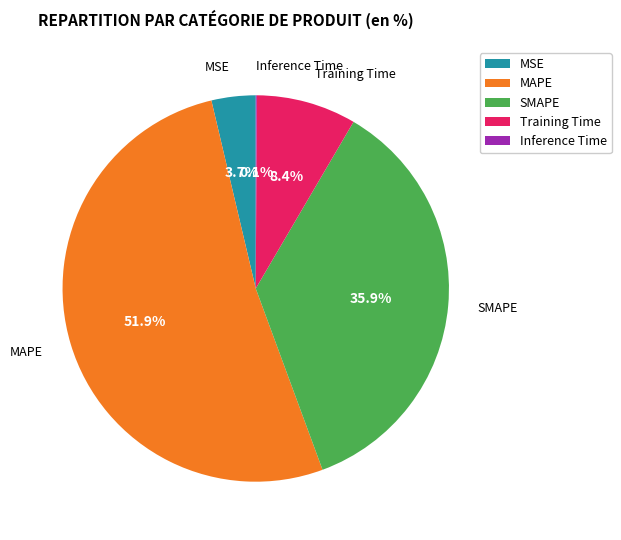

Which slice is the largest?

MAPE